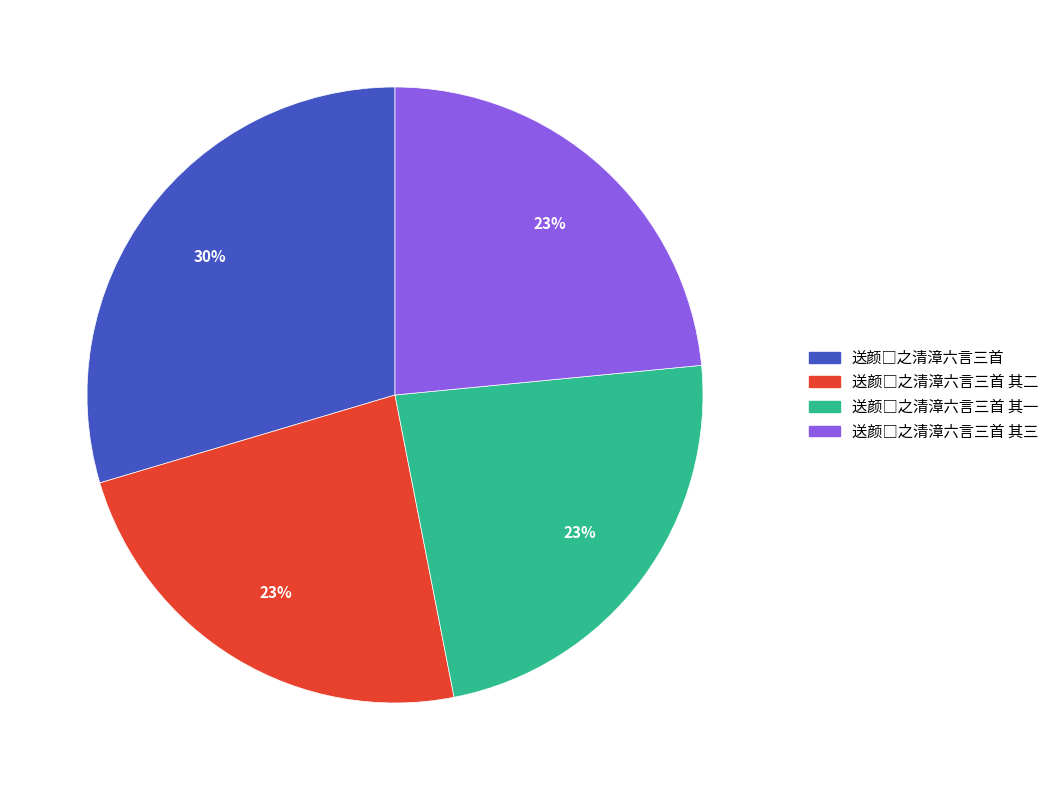

Does any single category account for the majority?

No